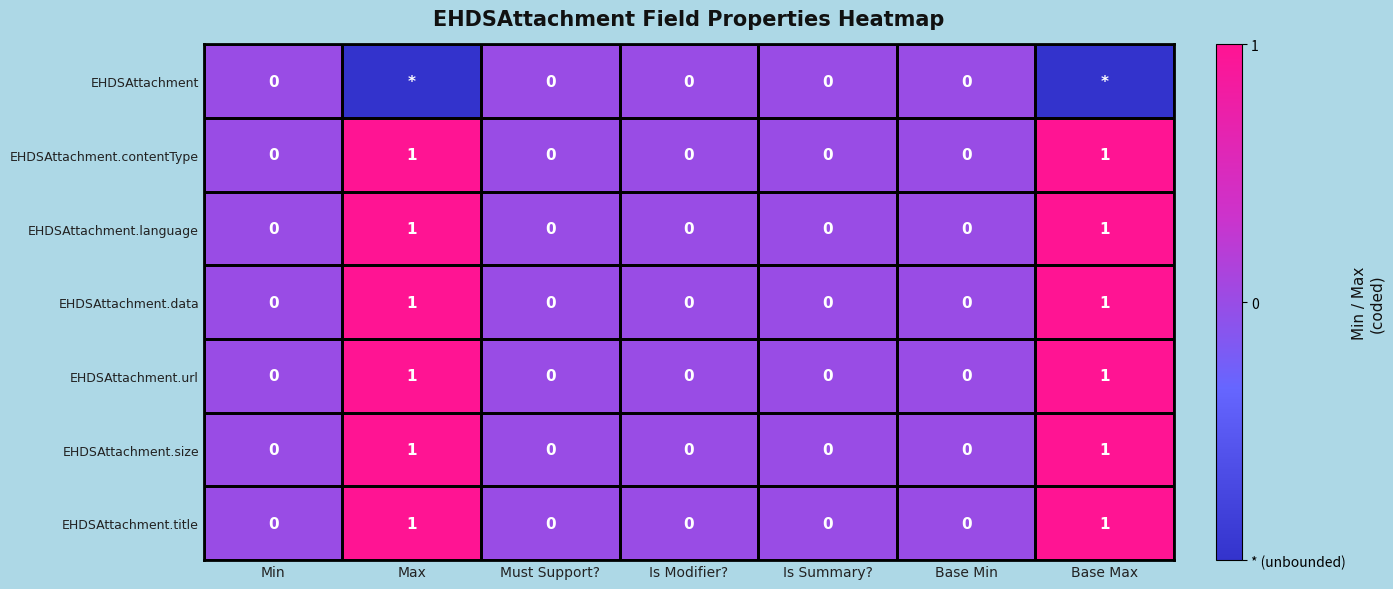

Count the EHDSAttachment.url values in the range 0 to 1.

7